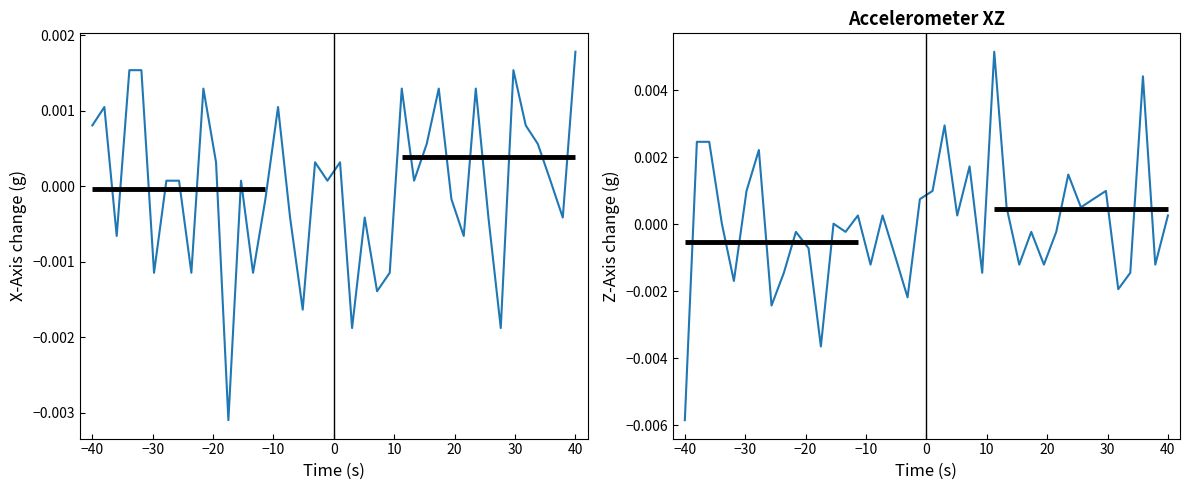

List the series in order of their overall mean, lowest first.

Z-Axis (g), X-Axis (g)